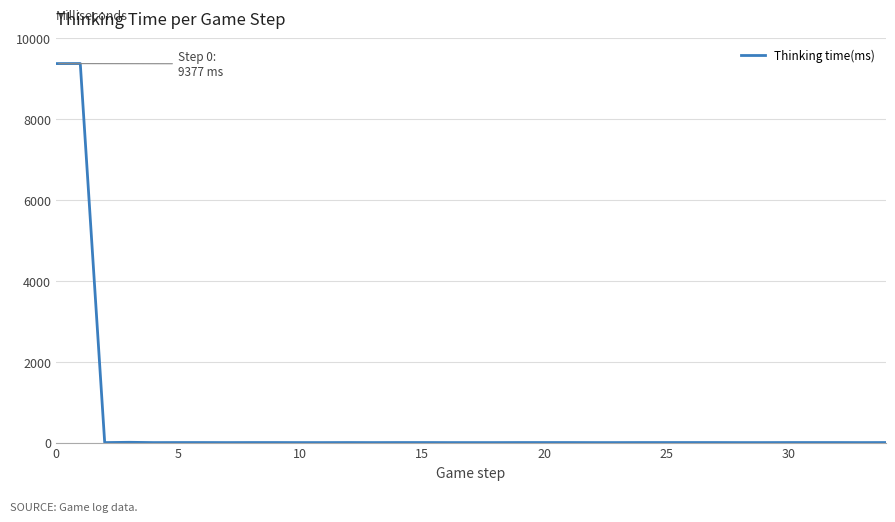

Does the chart display data point markers on the line(s)?

No